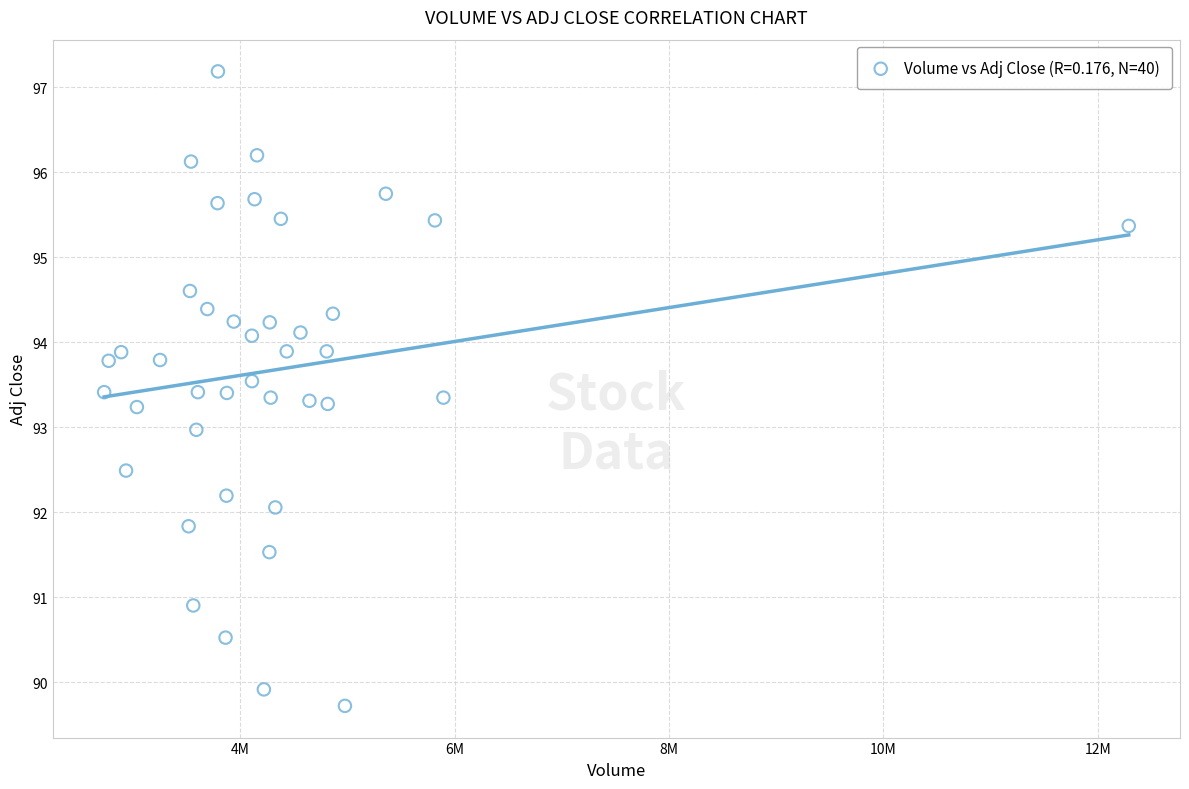

What is the range of X values (max minus min)?

9559900.0